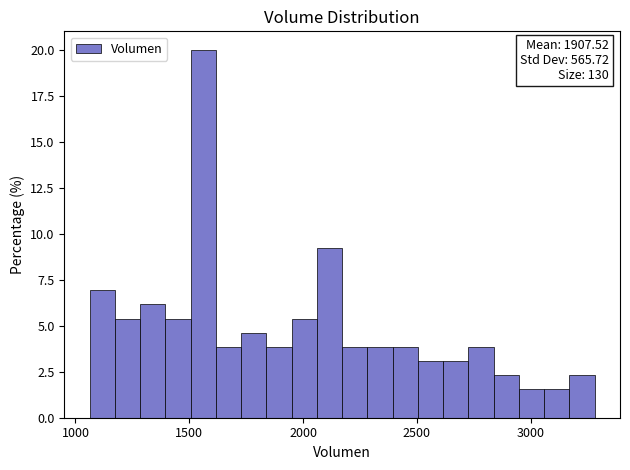

Around what value on the x-axis is the tallest bar? Give the approximate position of its centre, as read against the axis.

1550